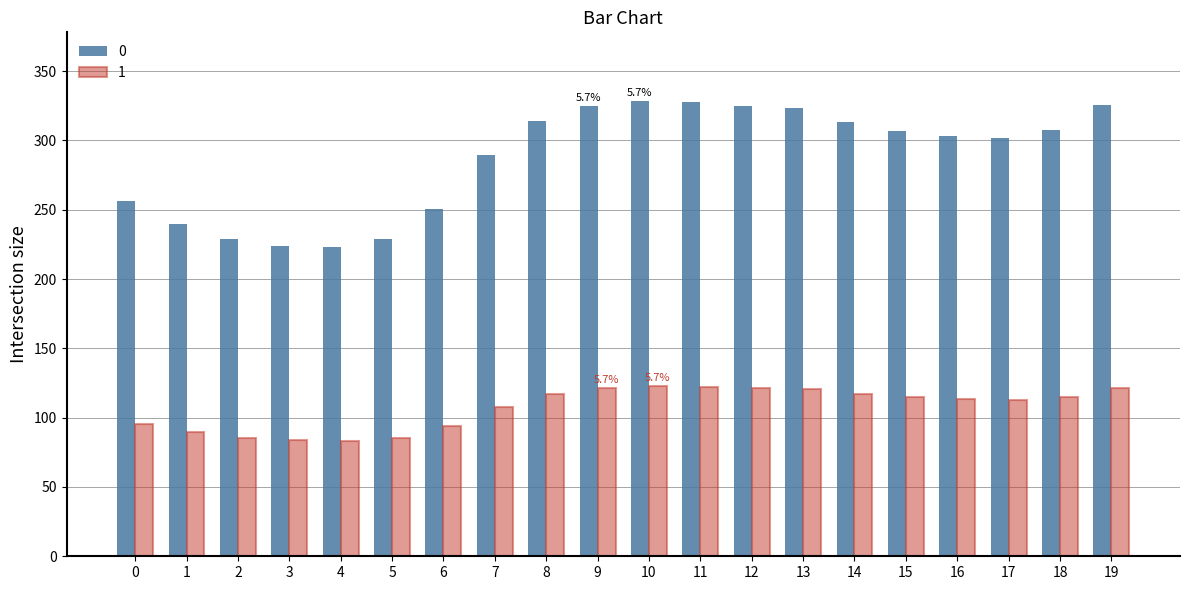

What is the smallest value displayed?

83.4